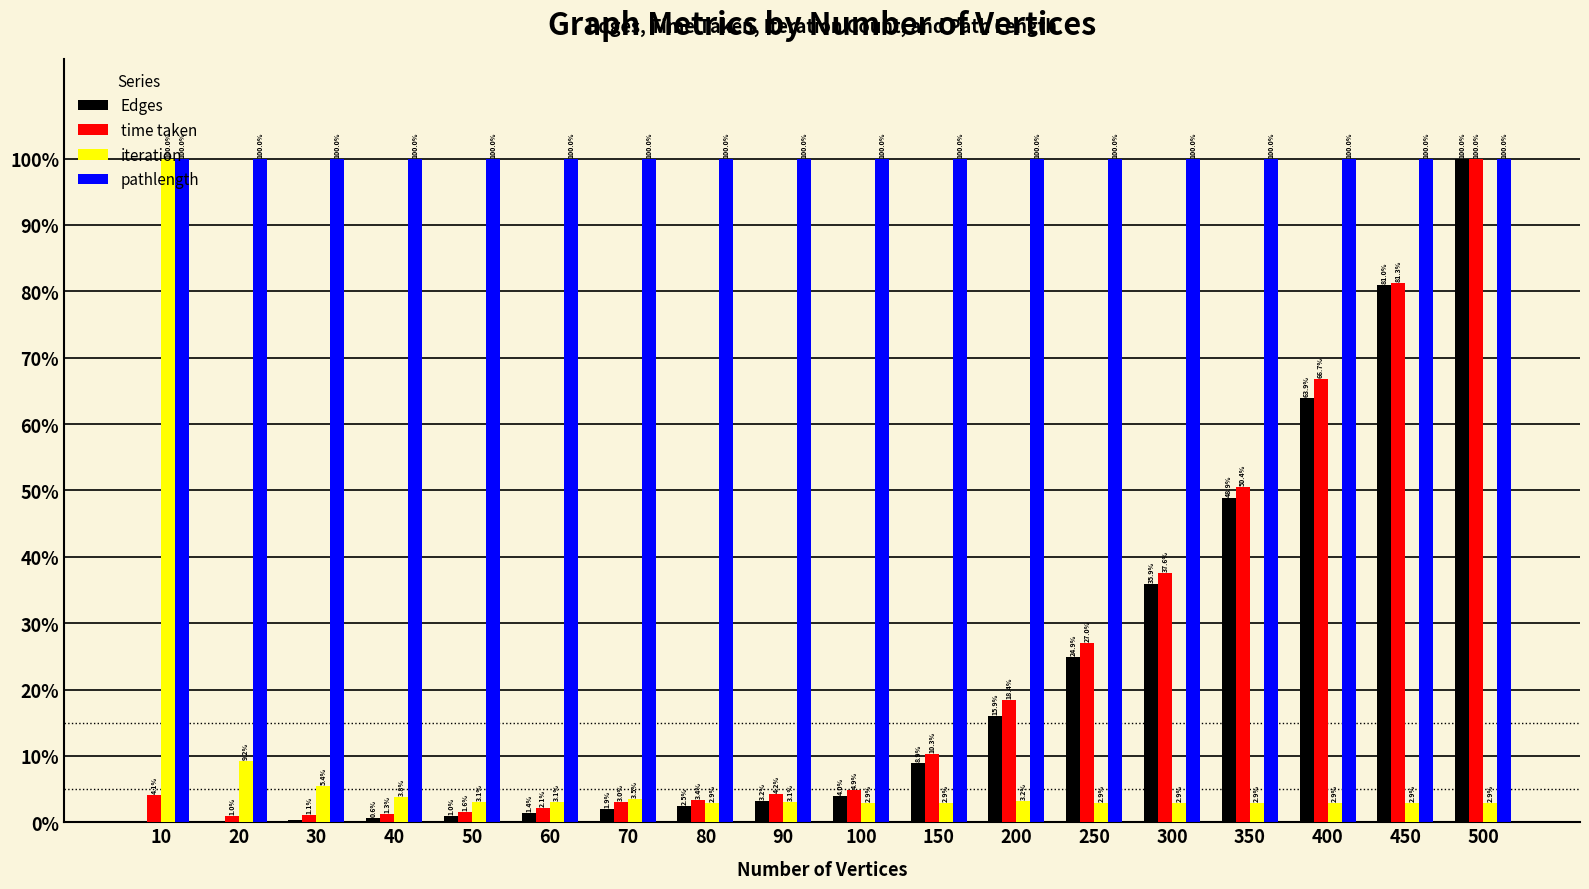

What is the approximate value of pathlength at 100?

100.0